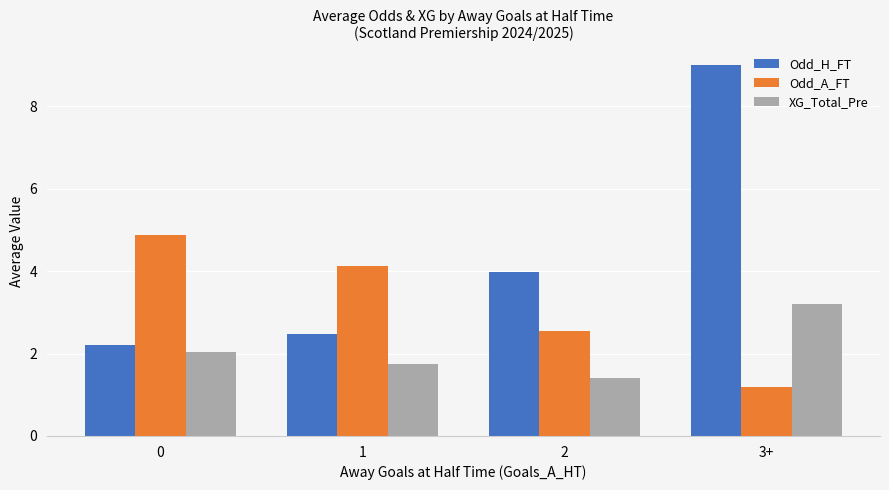

The Odd_A_FT series shows 1.6 at 3+. True or false?

False